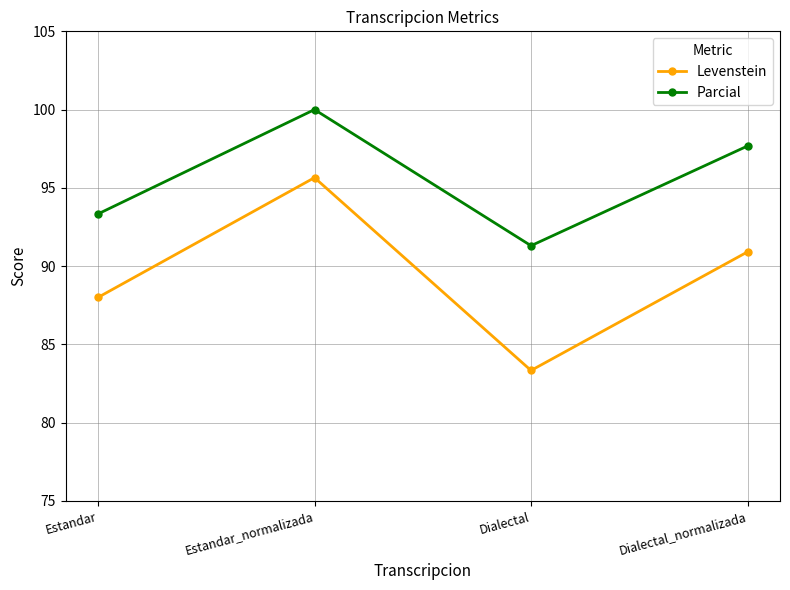

How many data points in Levenstein are less than 90?

2